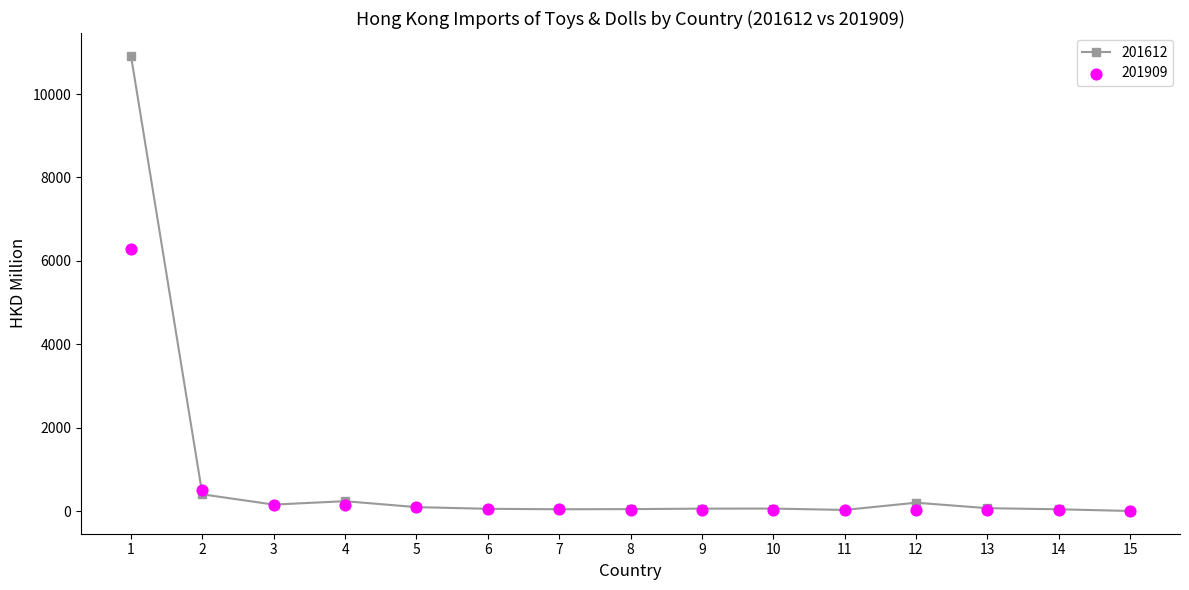

True or false: 201612 has more than 1 points higher than both neighbors.

True